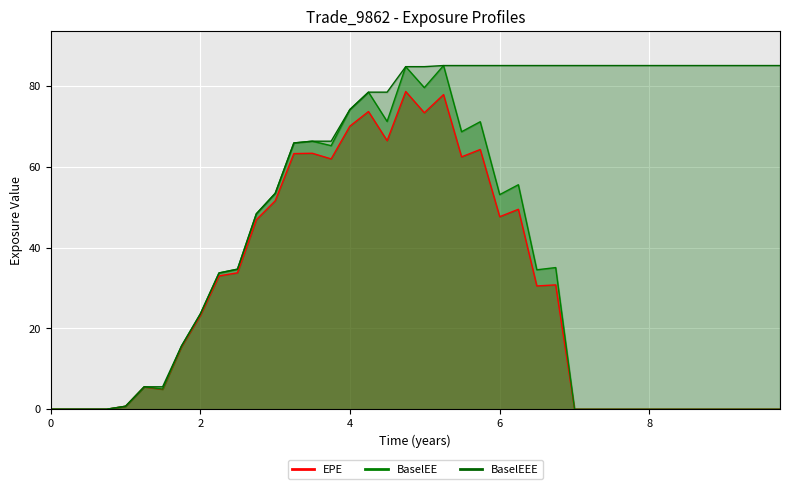

How many data points in BaselEE are less than 23?

20